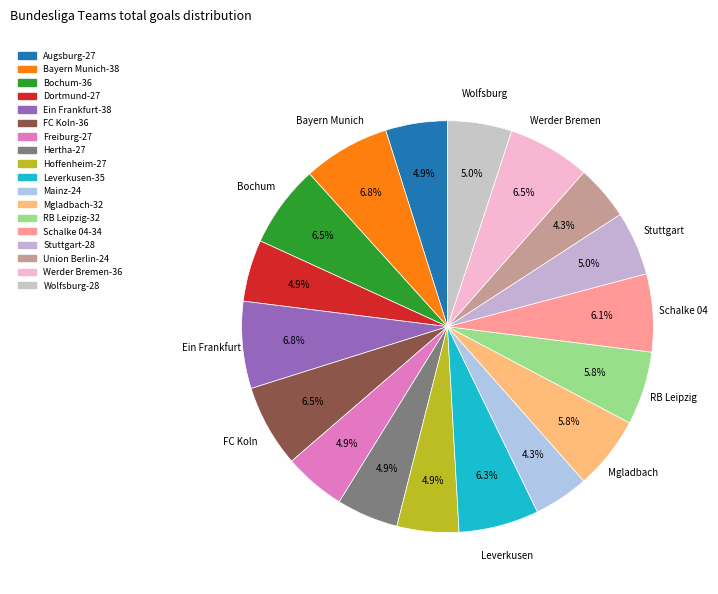

Does any single category account for the majority?

No